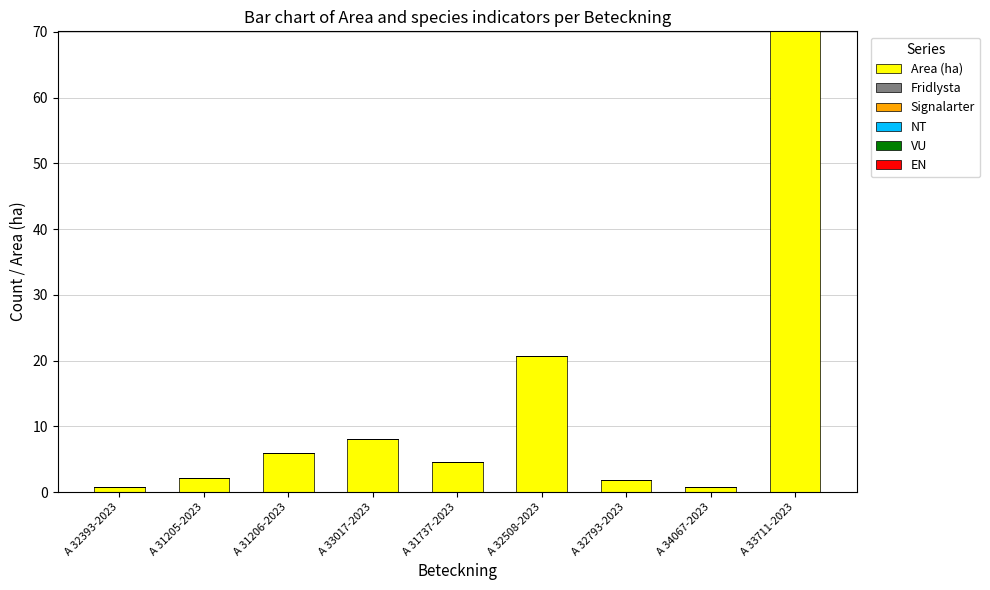

Reading right to left, list all the values displayed in this chart.

70.1	0.8	1.8	20.7	4.5	8.0	6.0	2.2	0.8